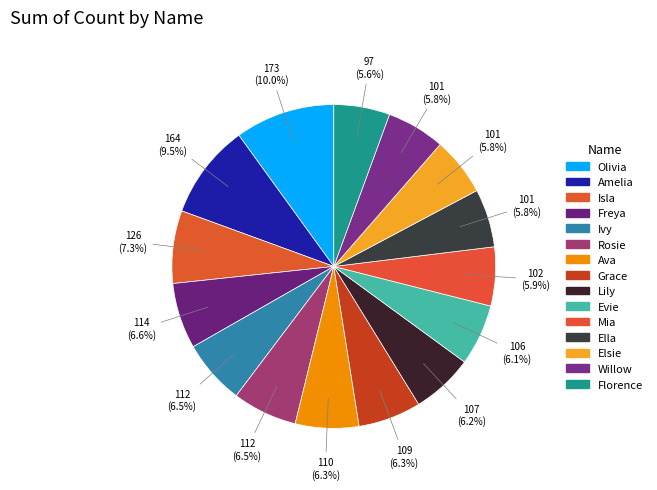

Is Rosie the majority of the pie?

No